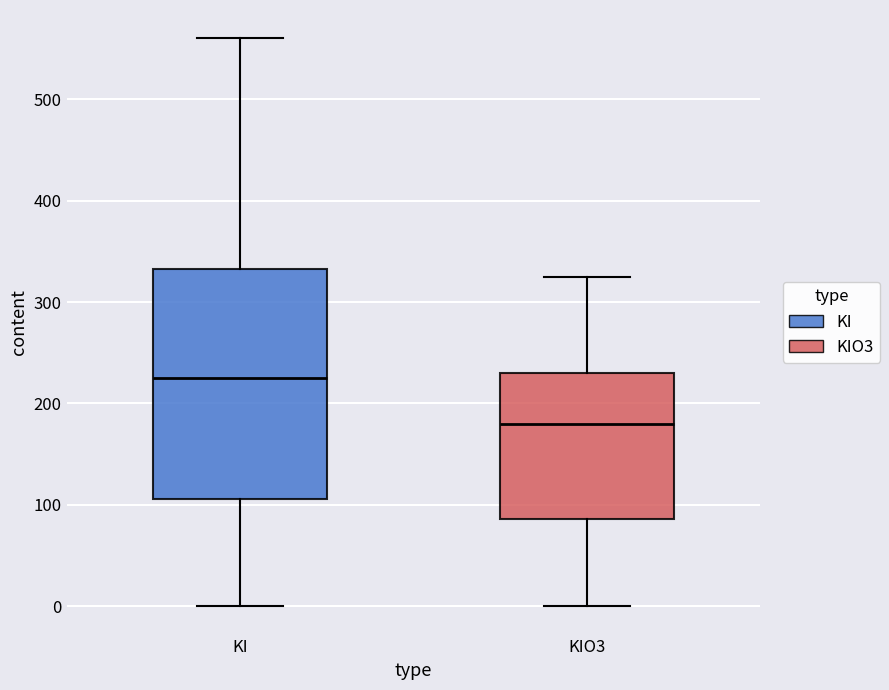

Where does the upper whisker of the box for KI end on the y-axis? The values are not printed on the chart, so give them approximately, as read against the axis.

560